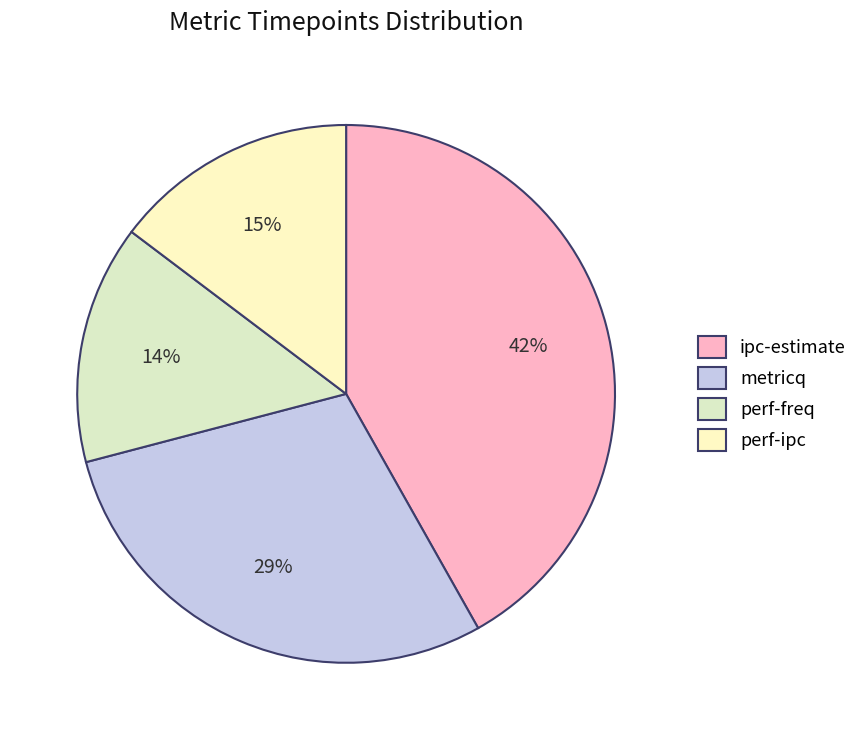

Count the number of slices in the pie.

4